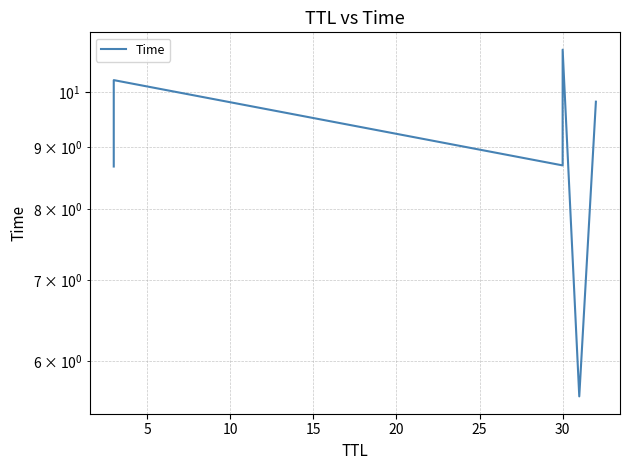

How many distinct data groups are displayed?

1